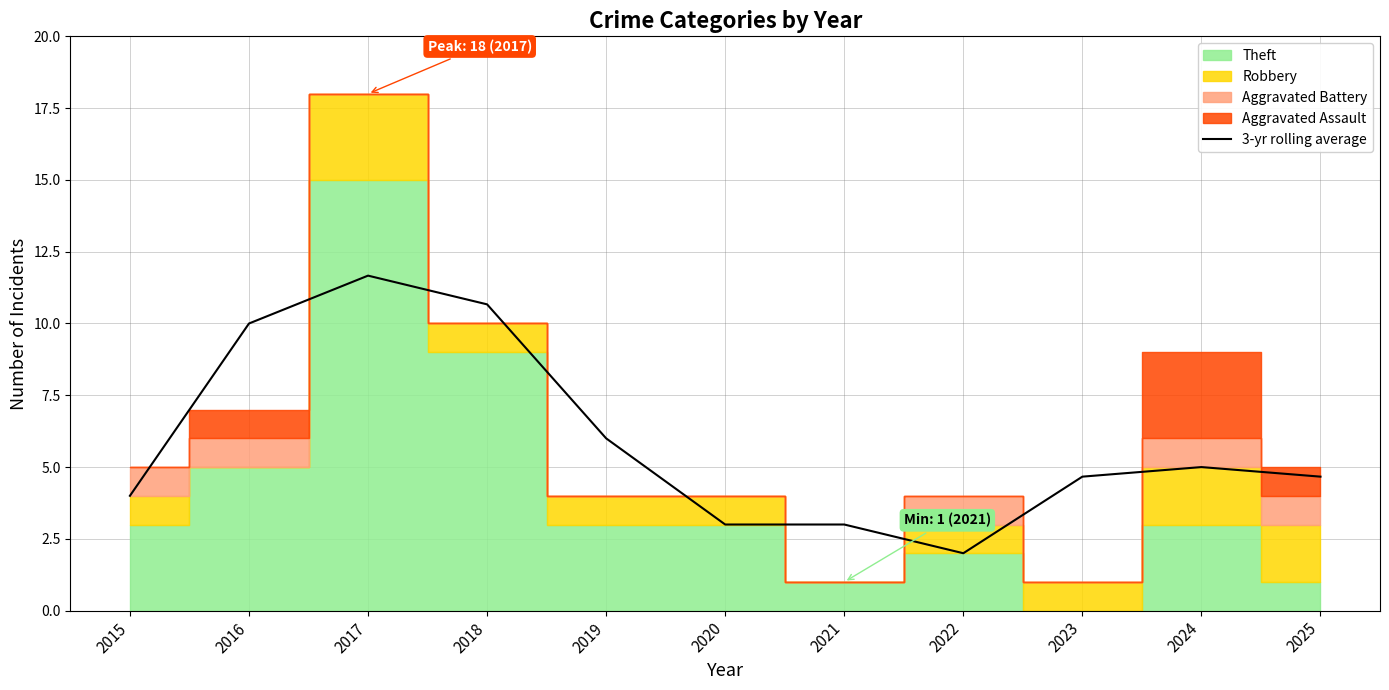

List the labels in order of value, smallest first.

2022, 2020, 2021, 2015, 2023, 2025, 2024, 2019, 2016, 2018, 2017